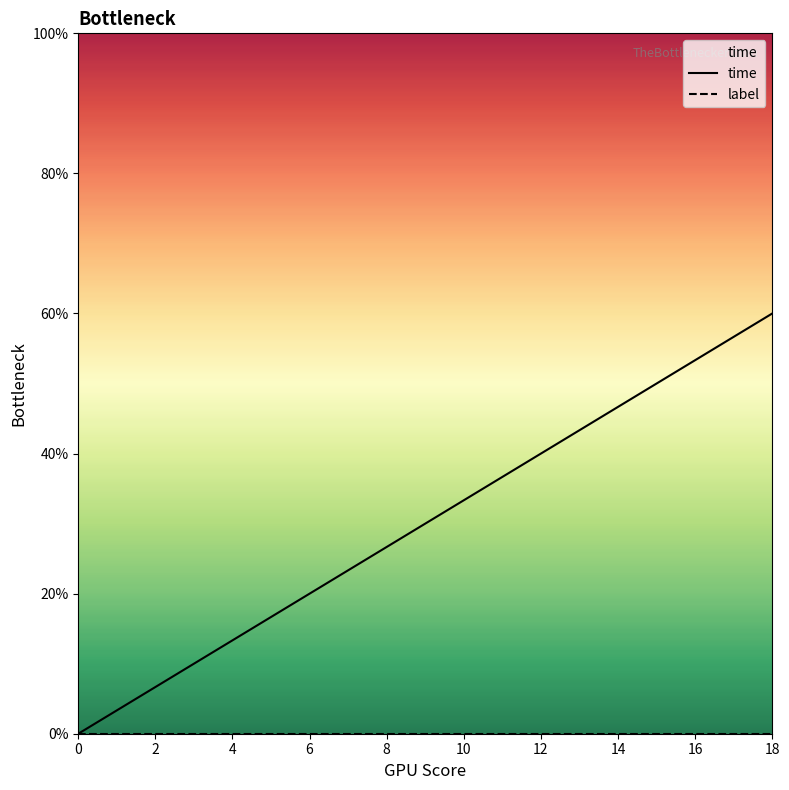

Is it true that label equals 0.0 at 4?

True